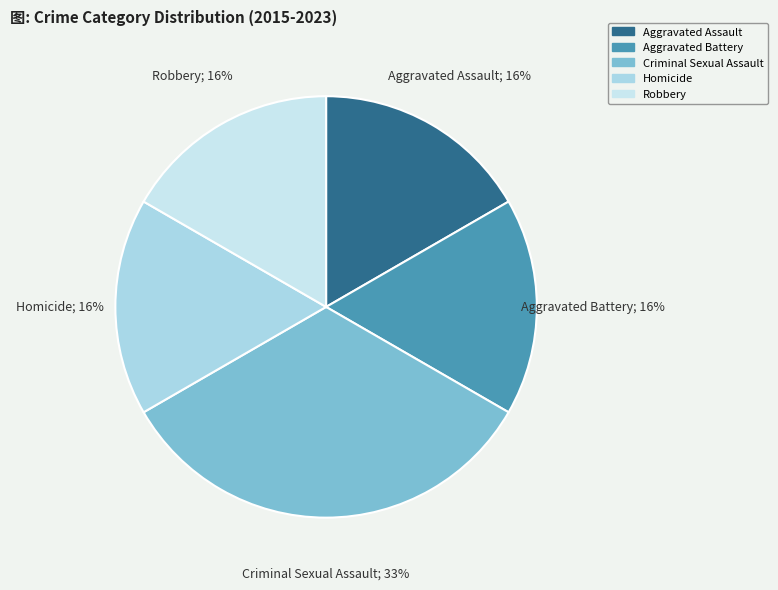

What is the change in value from Criminal Sexual Assault to Homicide?

-1